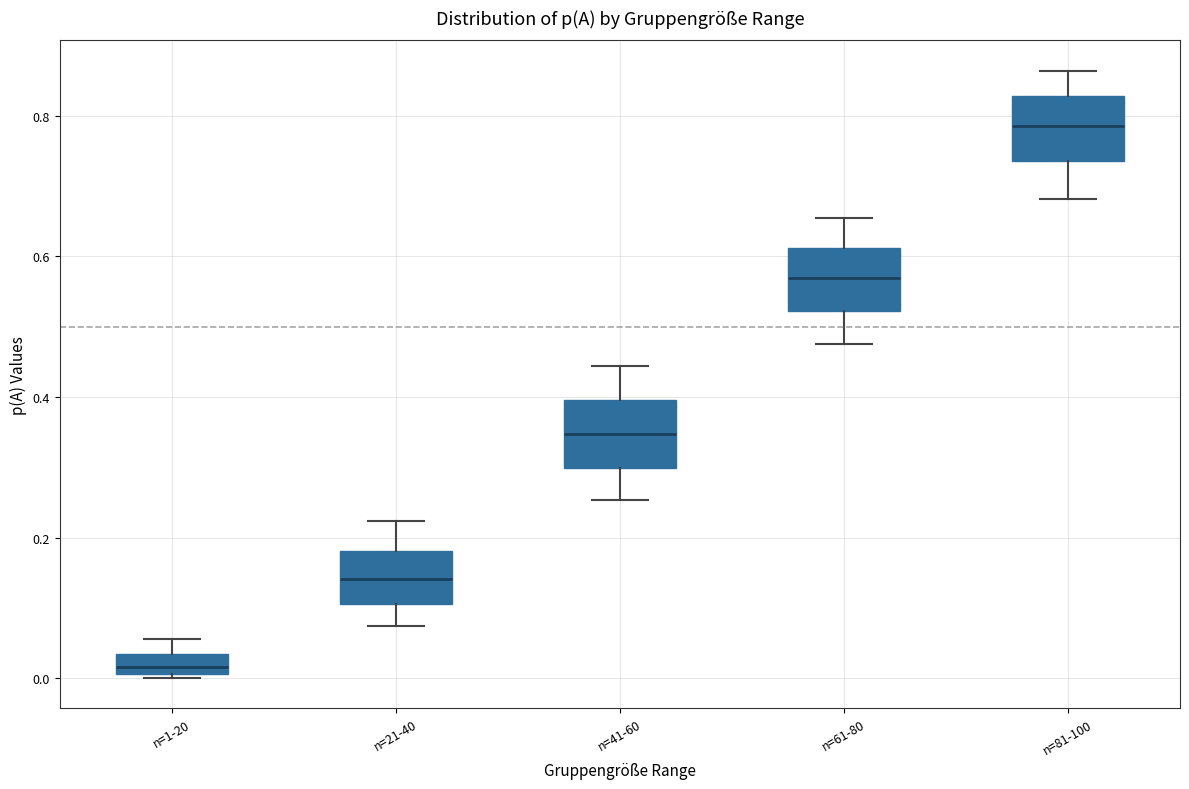

Where does the upper whisker of the box for n=41-60 end on the y-axis? The values are not printed on the chart, so give them approximately, as read against the axis.

0.44